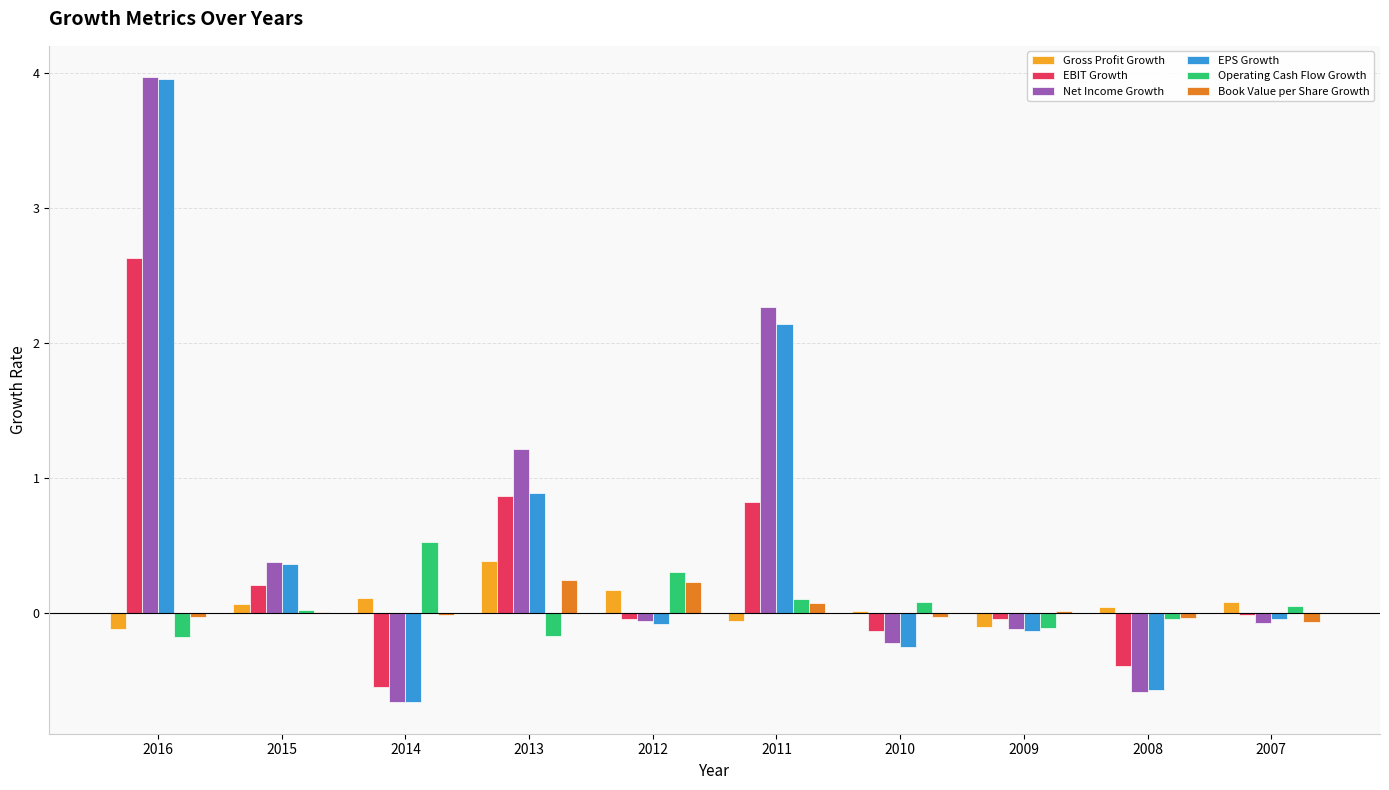

How many values in the Net Income Growth series exceed 0?

4